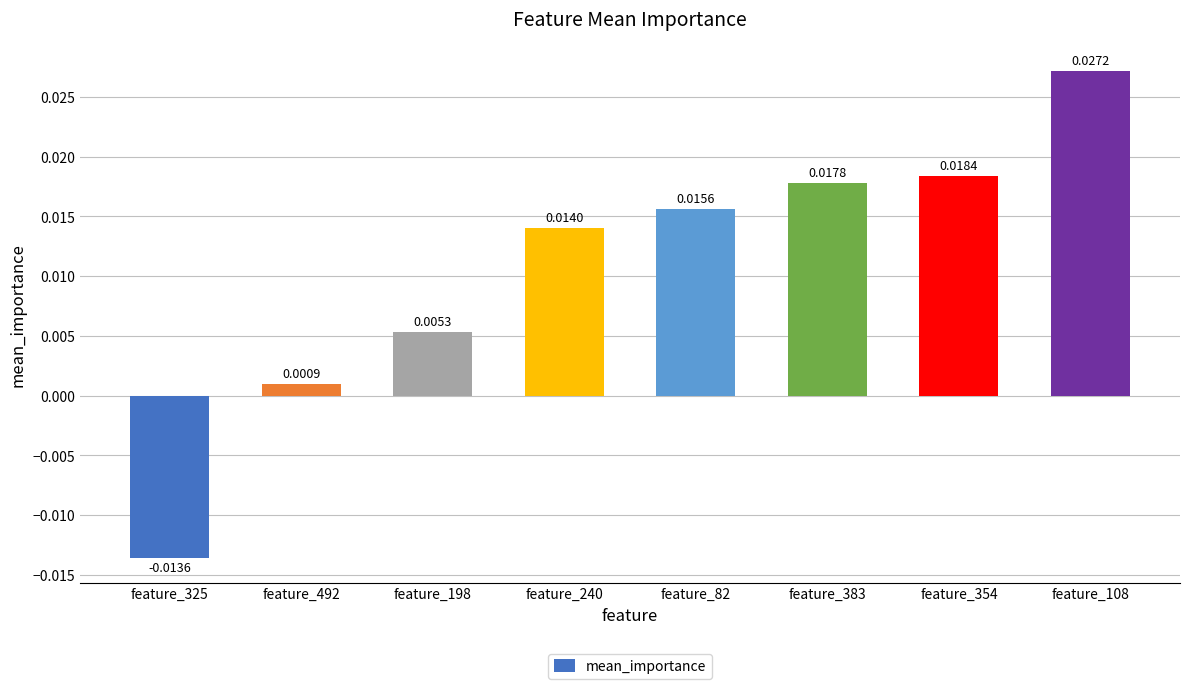

List the labels in order of value, smallest first.

feature_325, feature_492, feature_198, feature_240, feature_82, feature_383, feature_354, feature_108